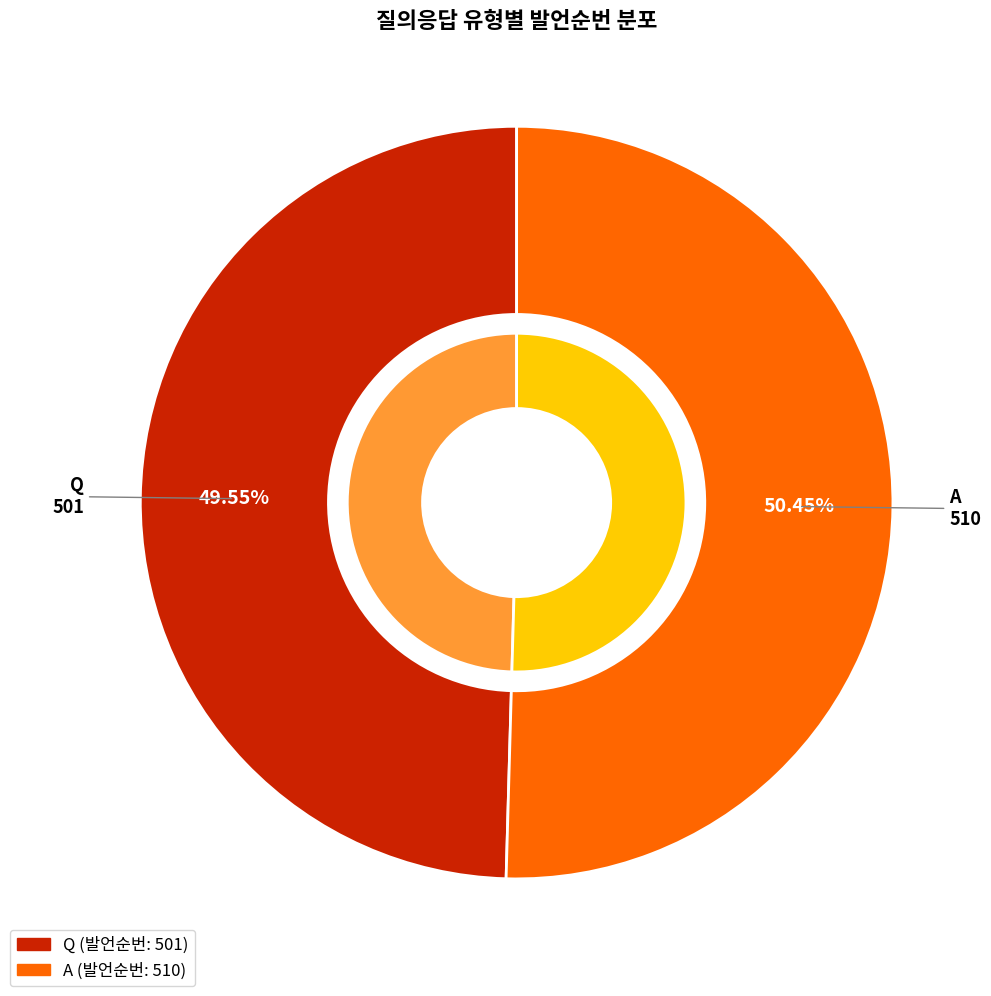

Which category has the biggest portion of the pie?

A